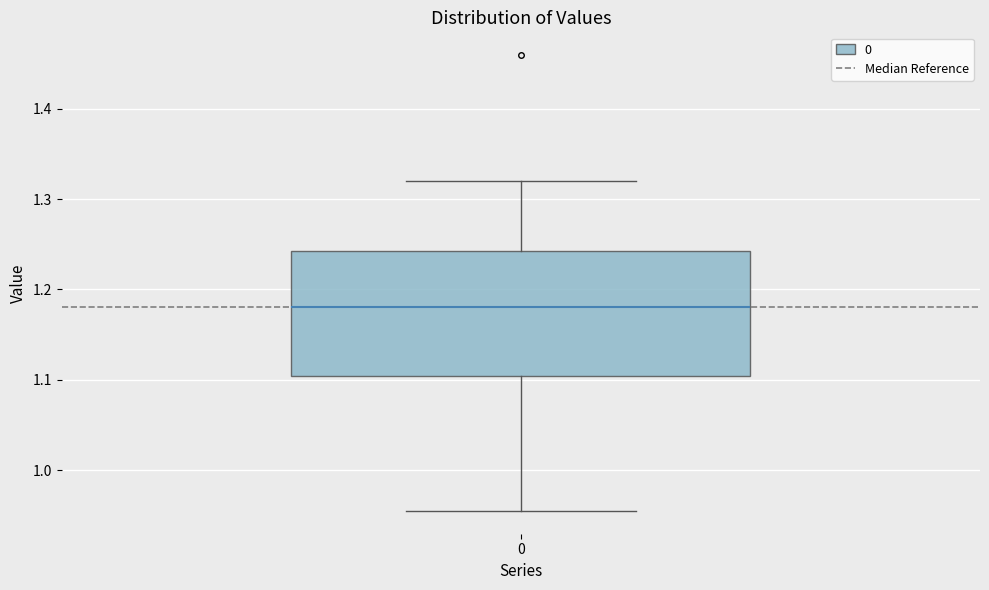

Where does the upper whisker of the box at x = 0 end on the y-axis? The values are not printed on the chart, so give them approximately, as read against the axis.

1.32